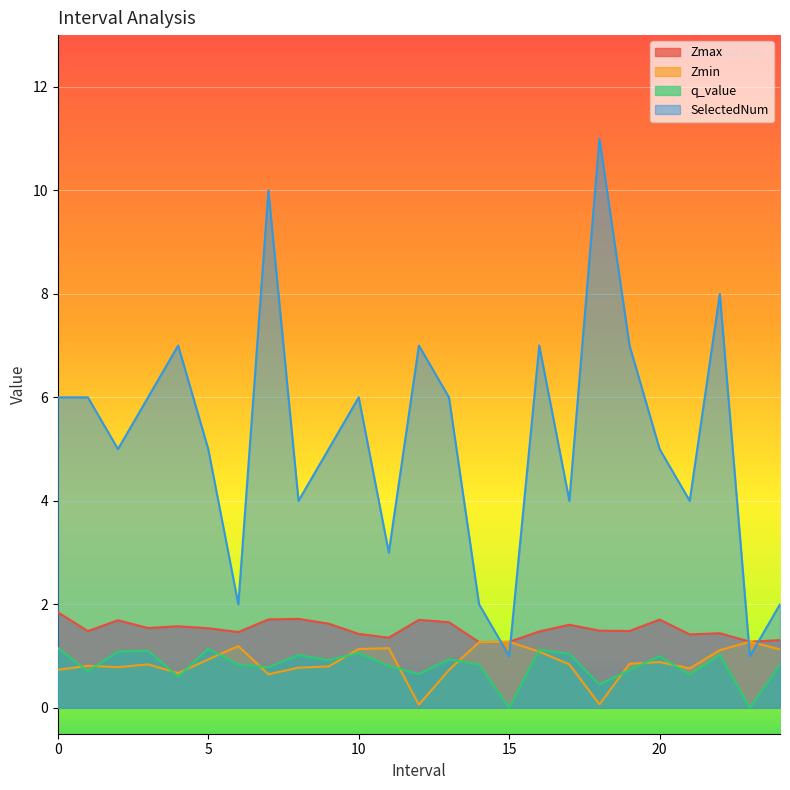

True or false: Zmin has more than 1 interior local peaks.

True